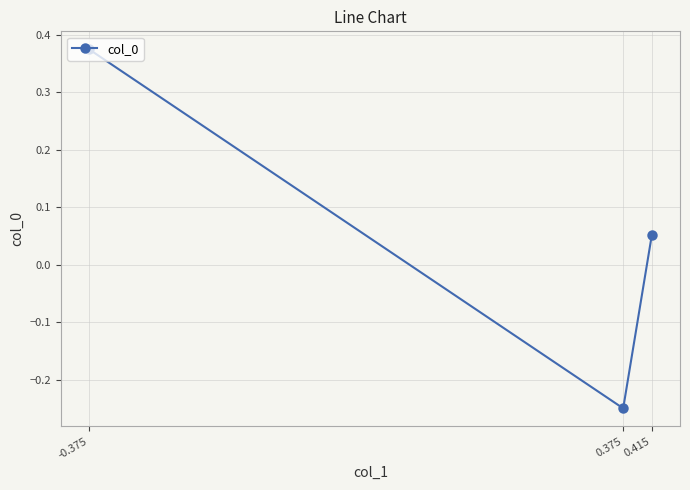

What is the label of the 2nd point from the left?

0.375